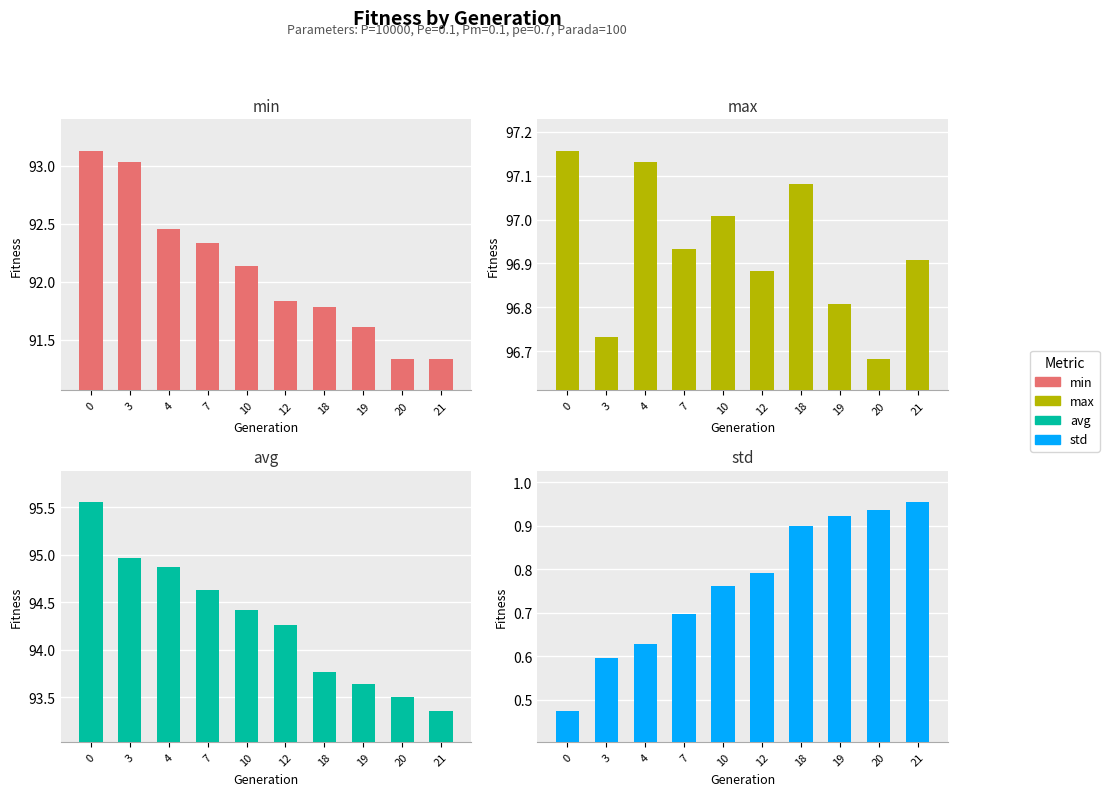

Reading left to right, transcribe all the data shown in this chart.

min: 93.1	93.0	92.5	92.3	92.1	91.8	91.8	91.6	91.3	91.3
max: 97.2	96.7	97.1	96.9	97.0	96.9	97.1	96.8	96.7	96.9
avg: 95.6	95.0	94.9	94.6	94.4	94.3	93.8	93.6	93.5	93.4
std: 0.5	0.6	0.6	0.7	0.8	0.8	0.9	0.9	0.9	1.0